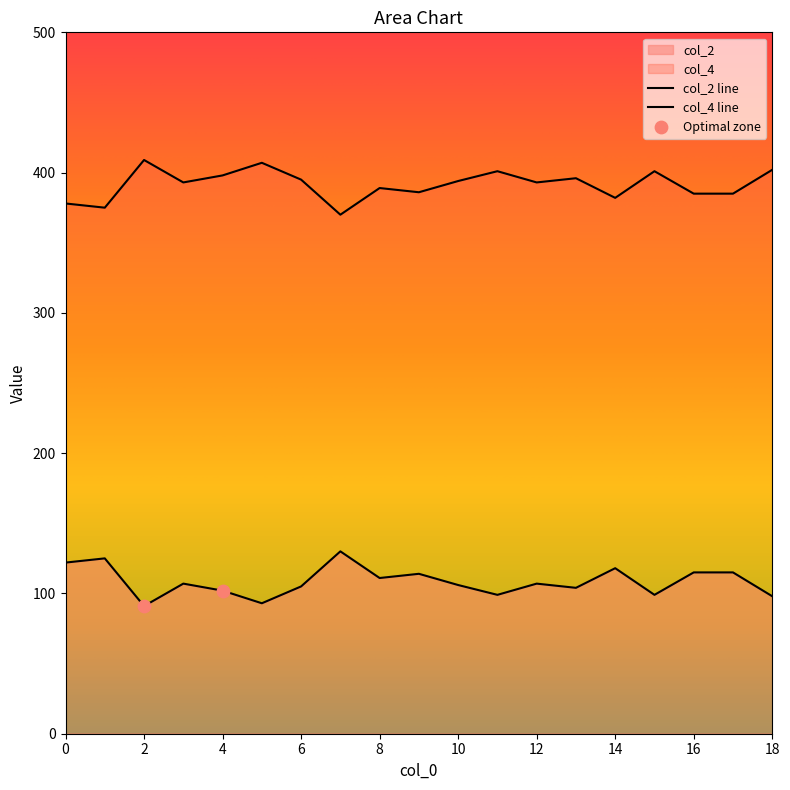

Which series contains the highest Y value?

col_4